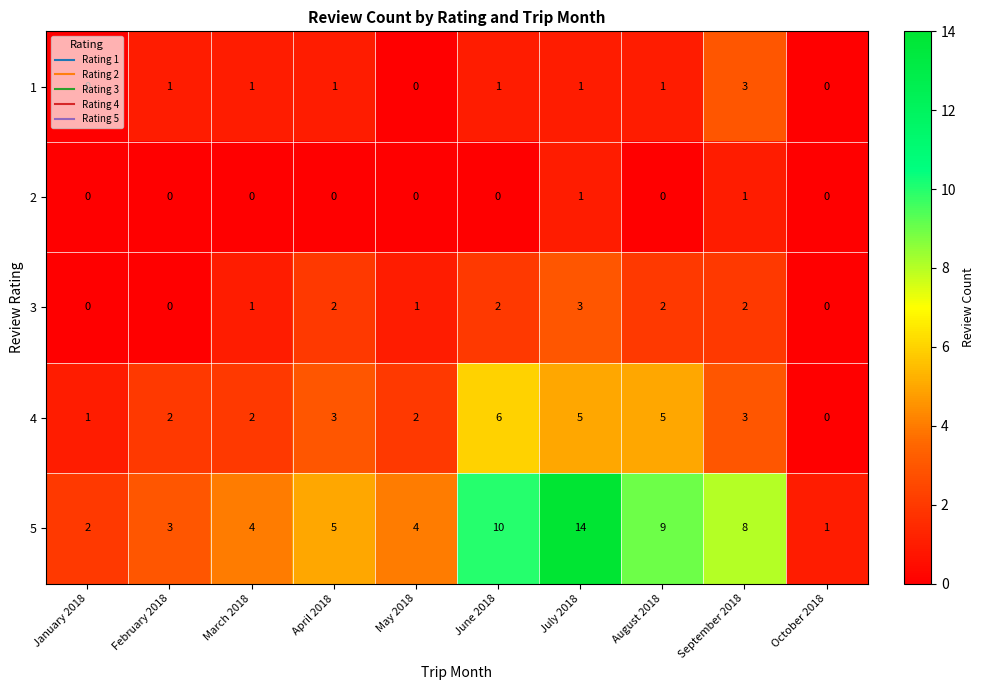

Rank the series at April 2018 from lowest to highest value.

2, 1, 3, 4, 5